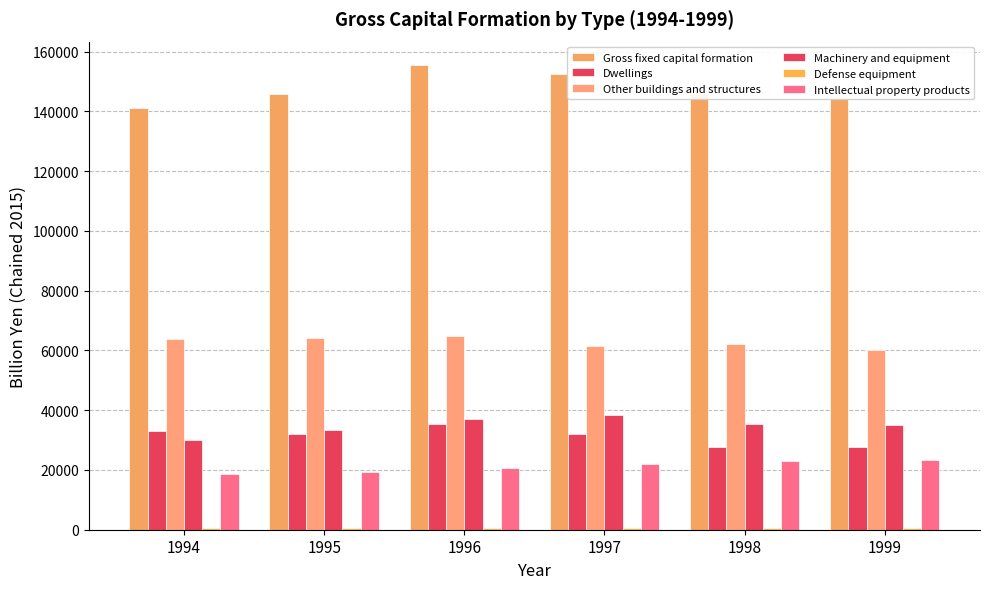

True or false: Dwellings has a value of 51043.5 at 1995.

False